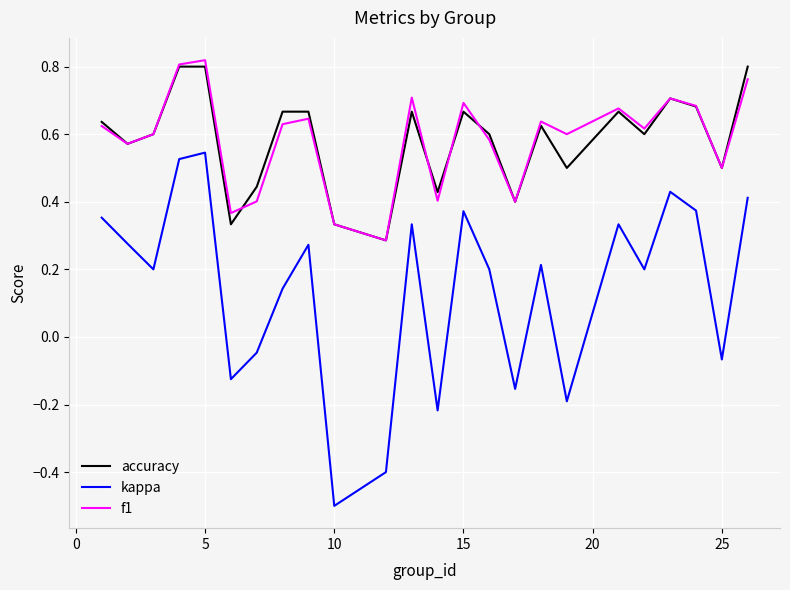

Which series has the largest range (max minus min)?

kappa